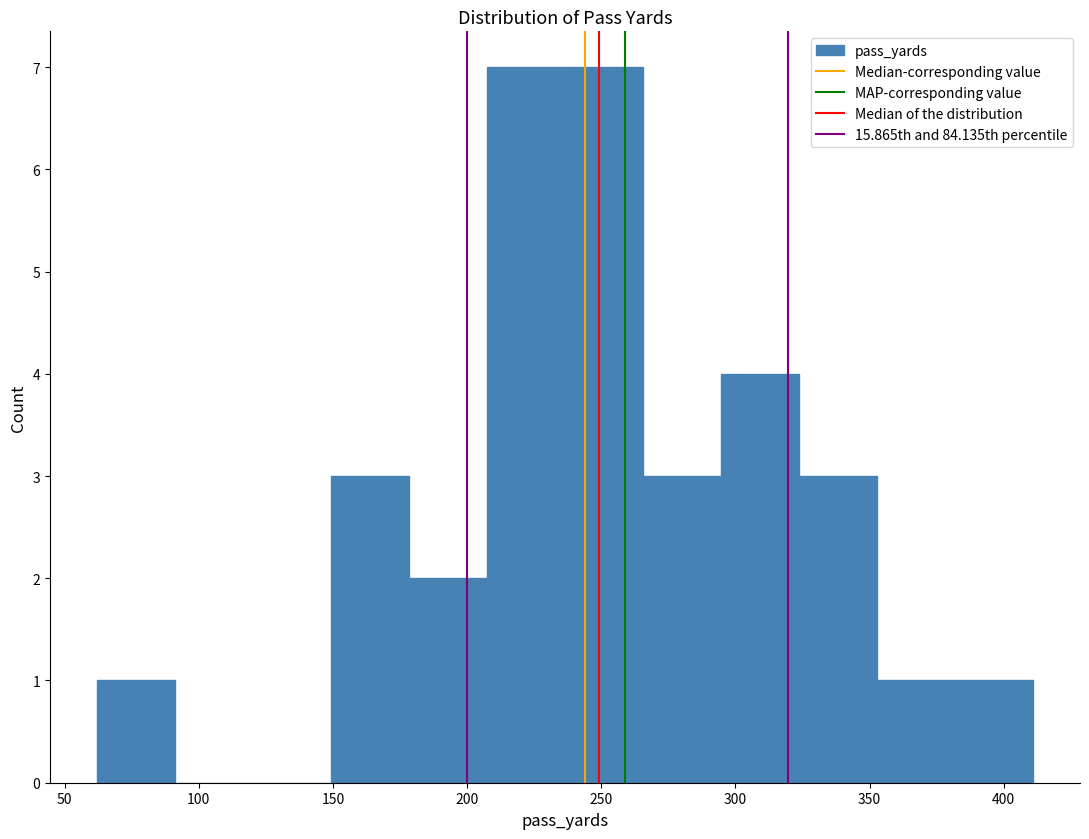

How tall is the bar that spans 235 to 265 on the x-axis? Neither the bar edges nor the heights are printed on the chart, so give them approximately, as read against the axes.

7